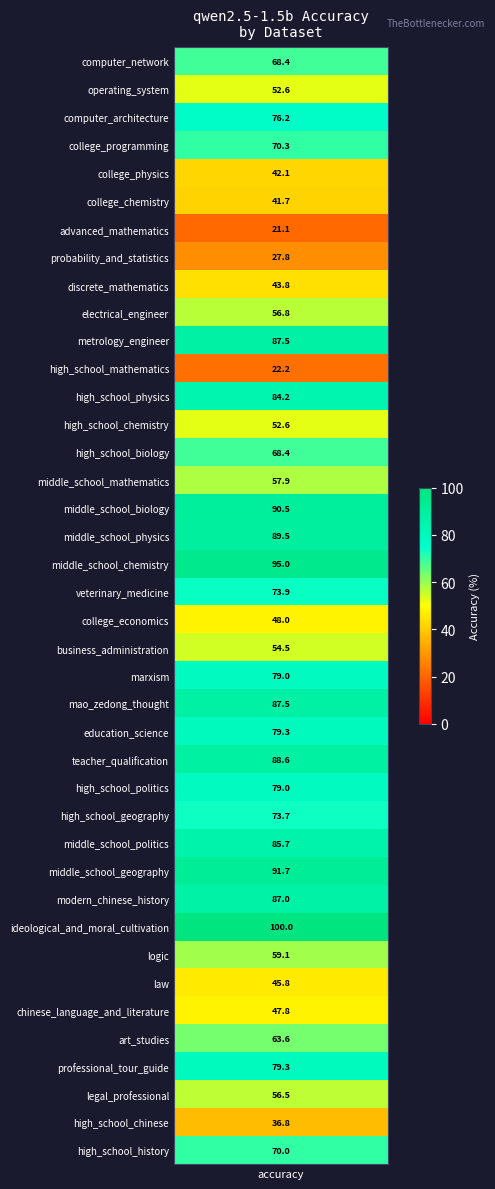

Between ceval-ideological_and_moral_cultivation and ceval-college_chemistry, which is larger?

ceval-ideological_and_moral_cultivation